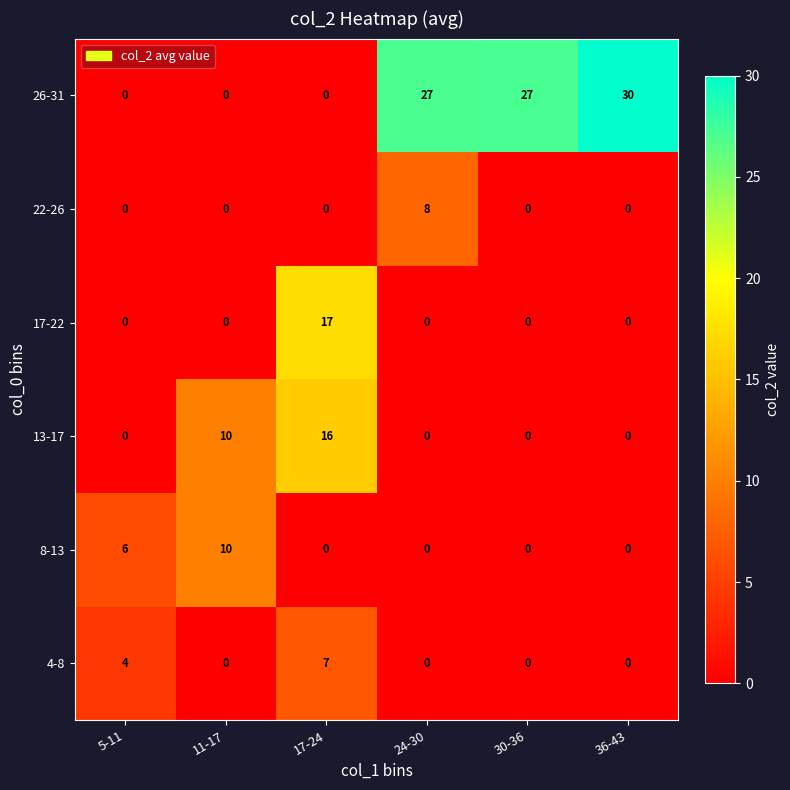

Count the number of data series in this chart.

6